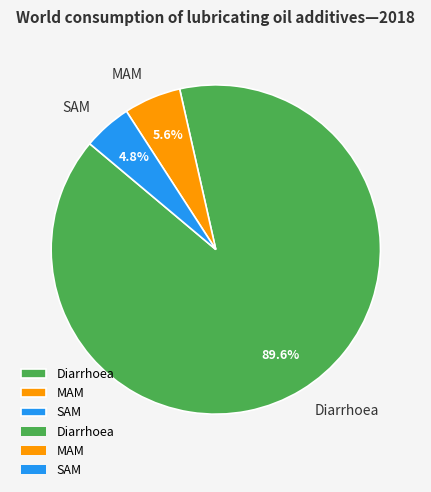

Is MAM the majority of the pie?

No